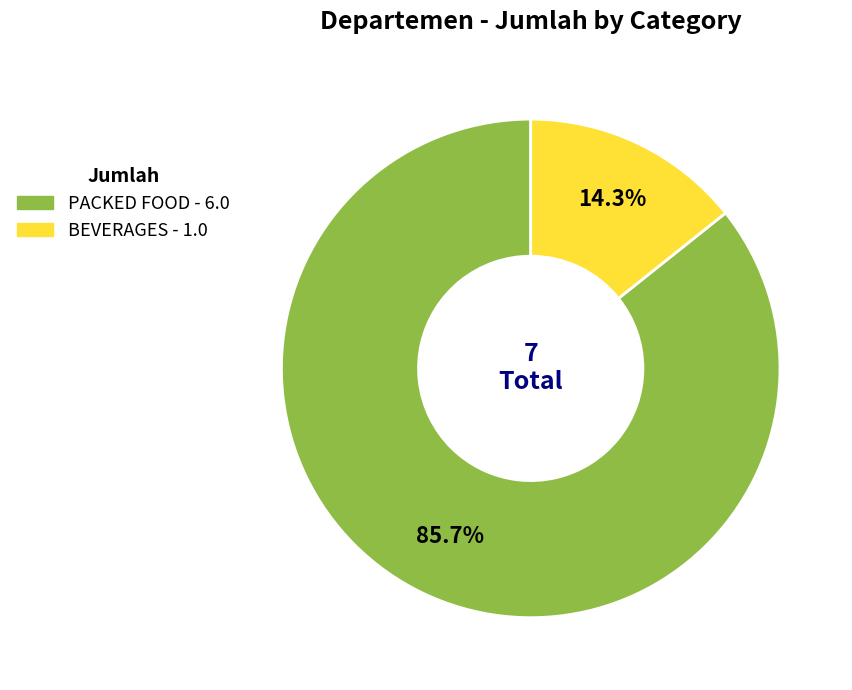

What is the largest slice in the pie chart?

PACKED FOOD